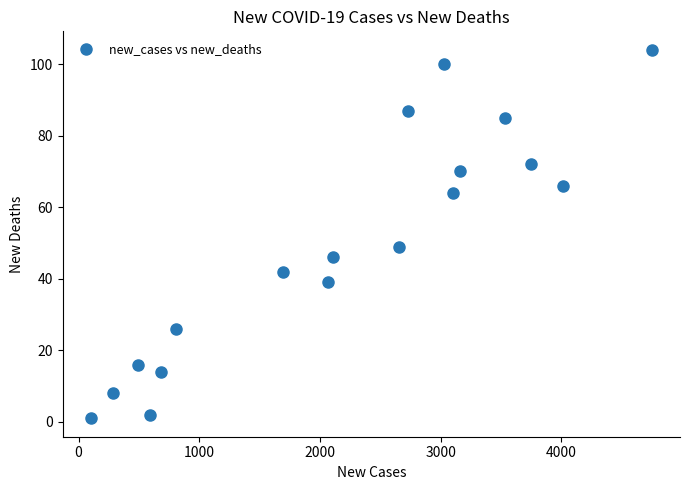

What is the range of Y values (max minus min)?

103